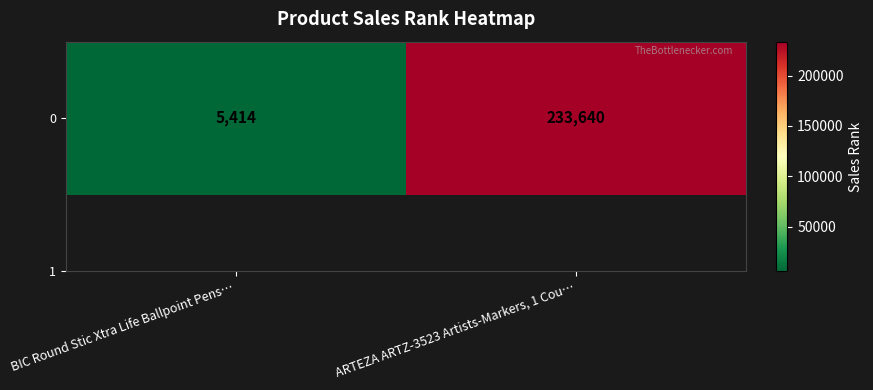

Between BIC Round Stic Xtra Life Ballpoint Pens… and ARTEZA ARTZ-3523 Artists-Markers, 1 Cou…, which is larger?

ARTEZA ARTZ-3523 Artists-Markers, 1 Cou…